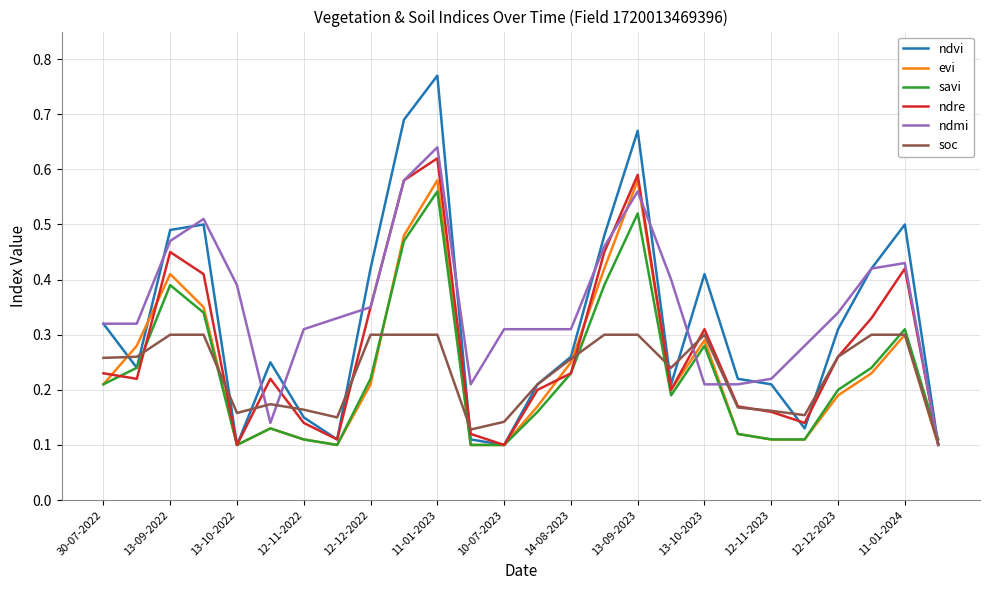

Which series has the widest spread of values?

ndvi